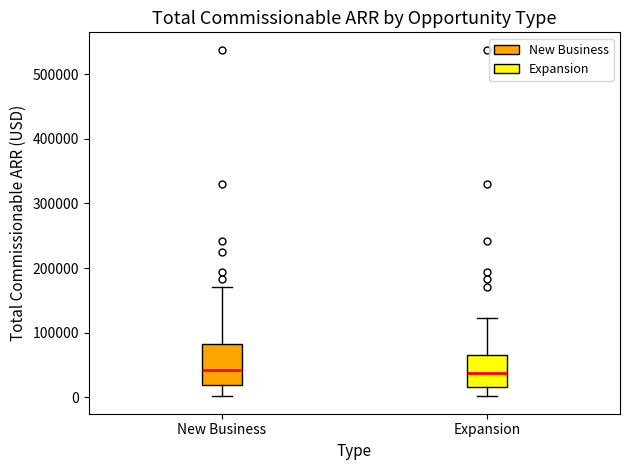

Where does the upper whisker of the box for New Business end on the y-axis? The values are not printed on the chart, so give them approximately, as read against the axis.

170000